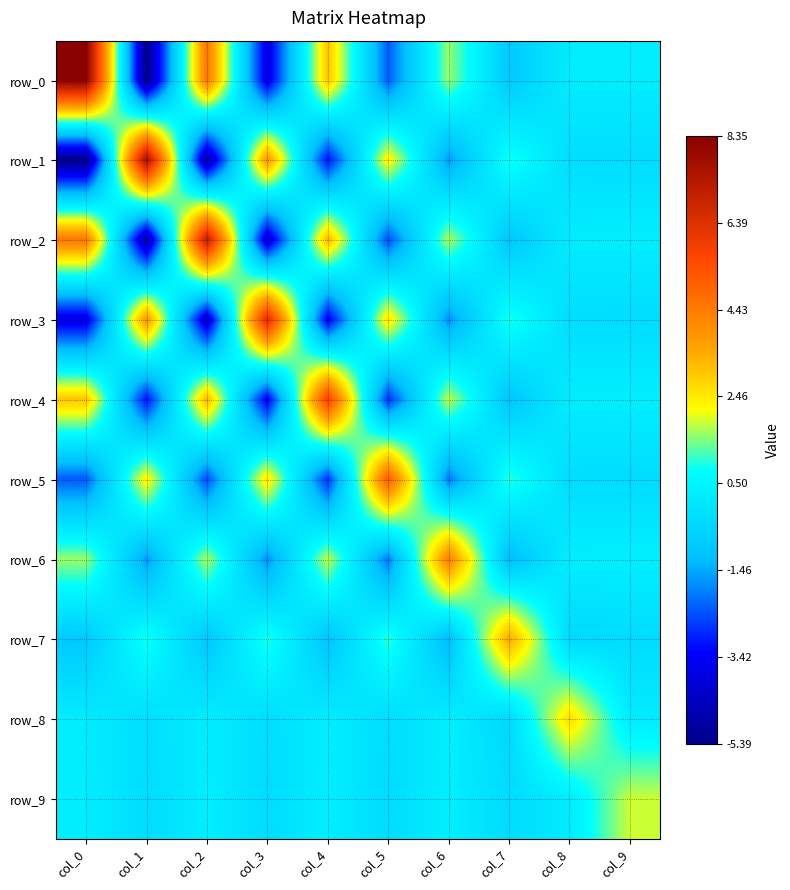

At which label does row_7 reach its peak?

col_7